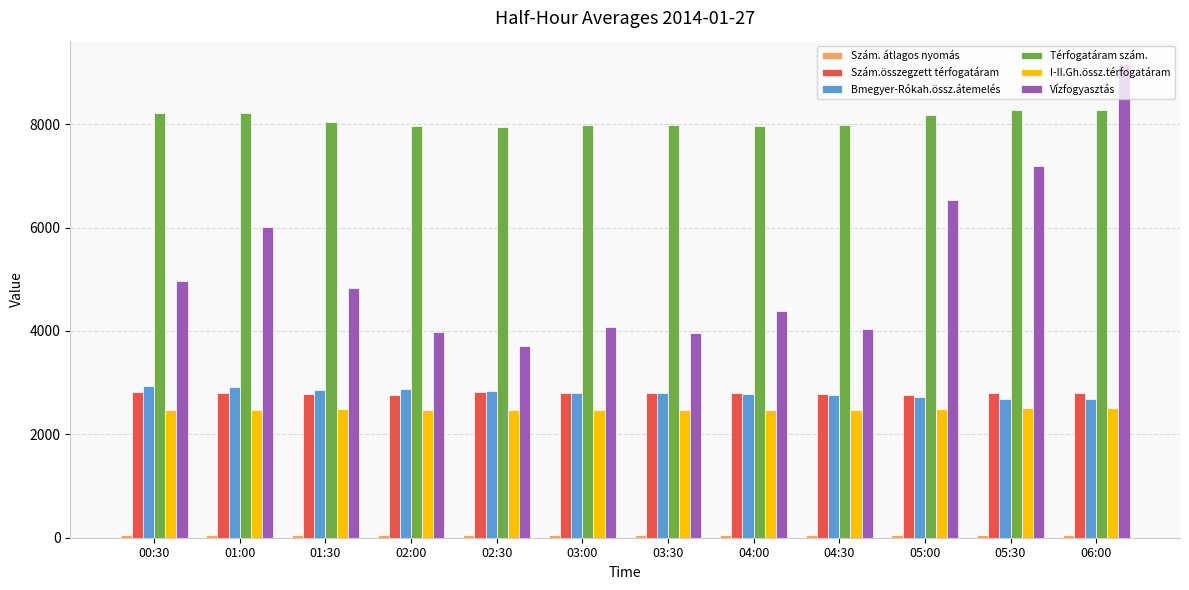

True or false: Térfogatáram szám. has a value of 13378.9 at 04:00.

False